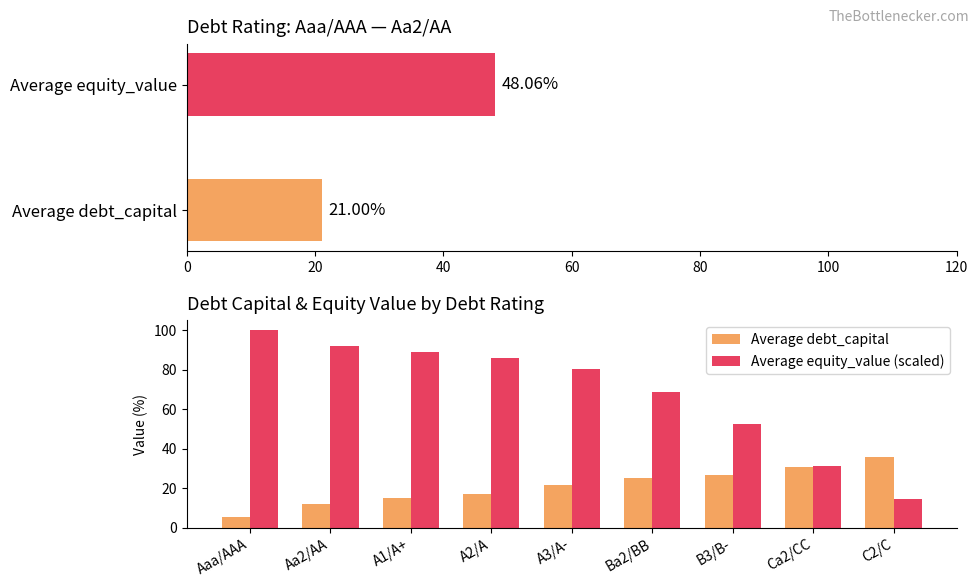

The value of Average debt_capital at Ba2/BB is 10.4. True or false?

False